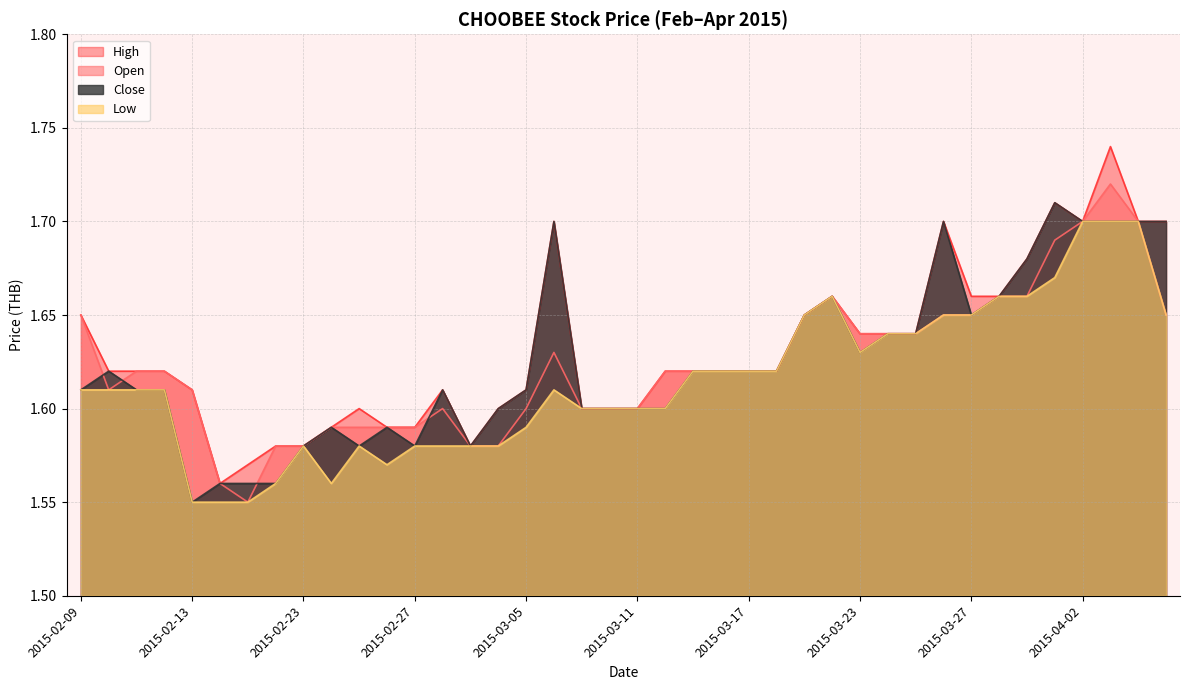

At which category does low reach its first local peak?

2015-02-23